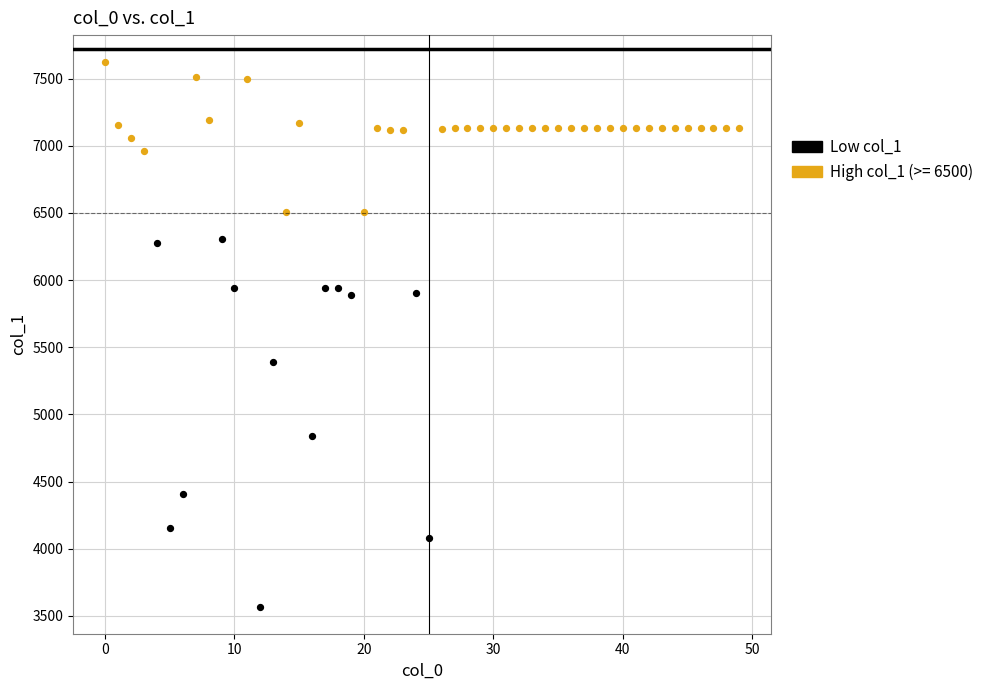

Which series reaches the minimum Y coordinate?

Low col_1